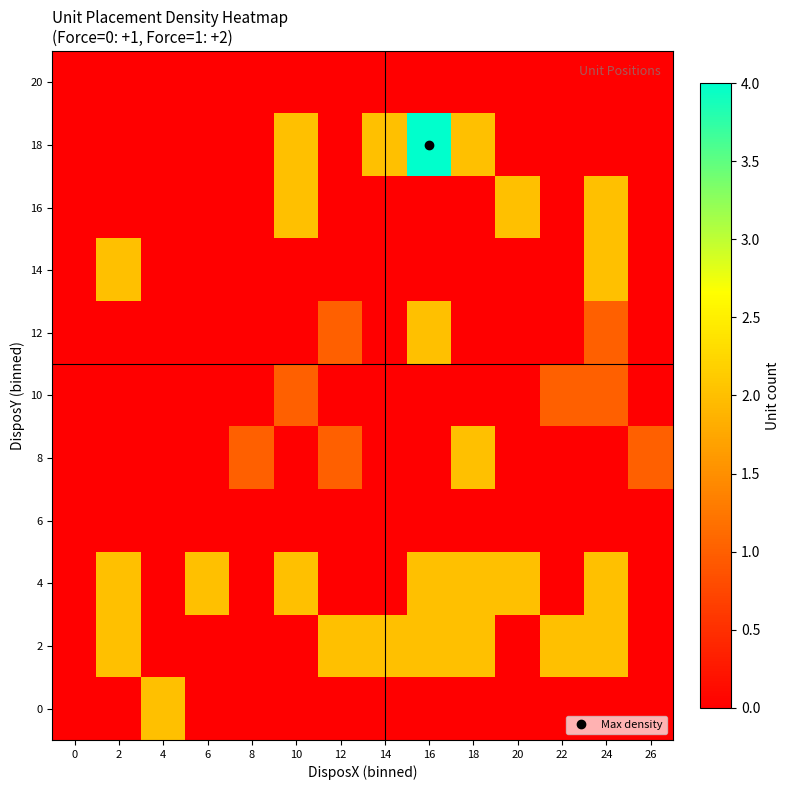

What is the total value across all series at 4?

2